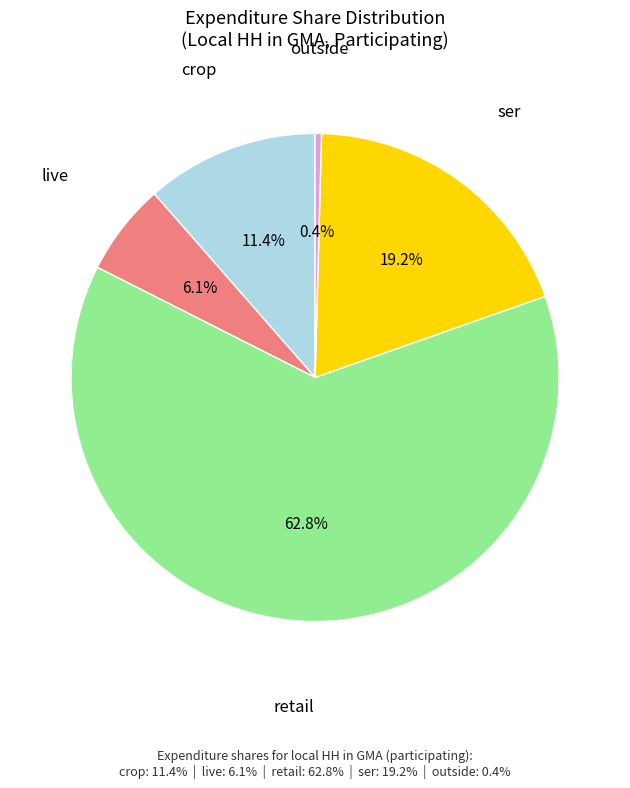

Is there a majority slice in this chart?

Yes